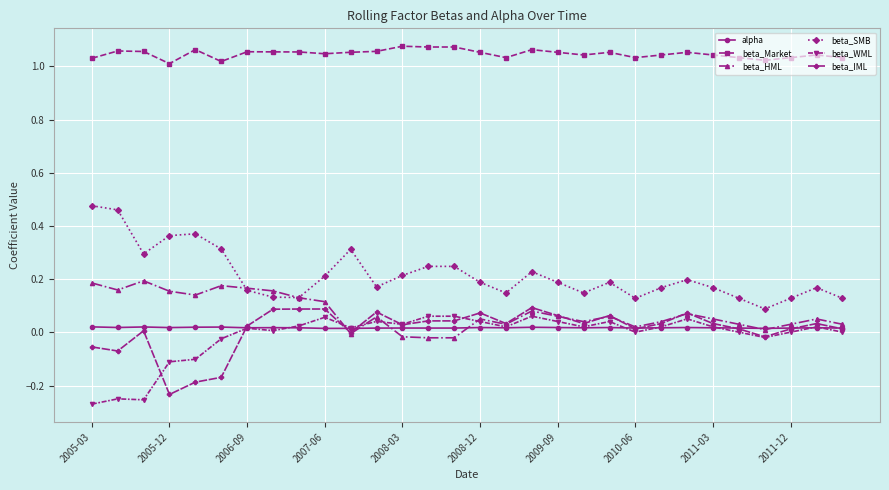

Which series has the largest total across all categories?

beta_Market